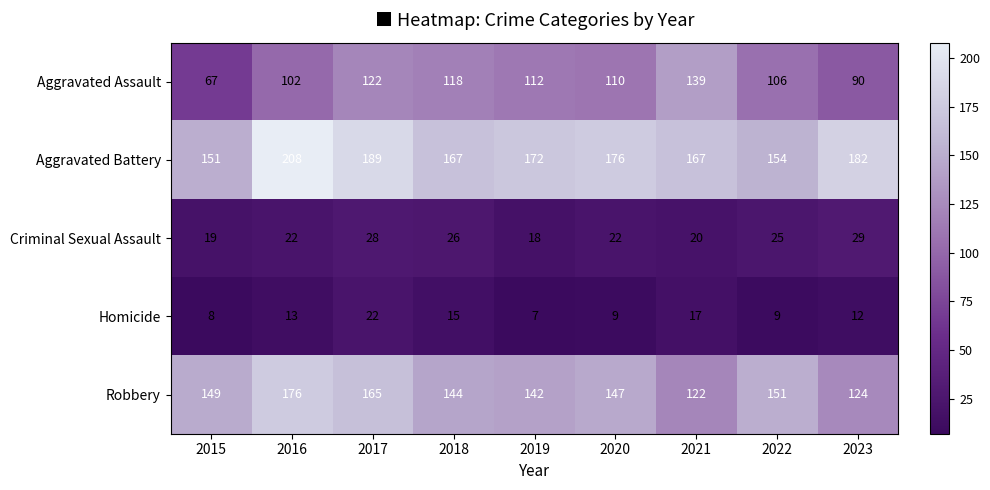

True or false: Aggravated Assault has a value of 156 at 2022.

False